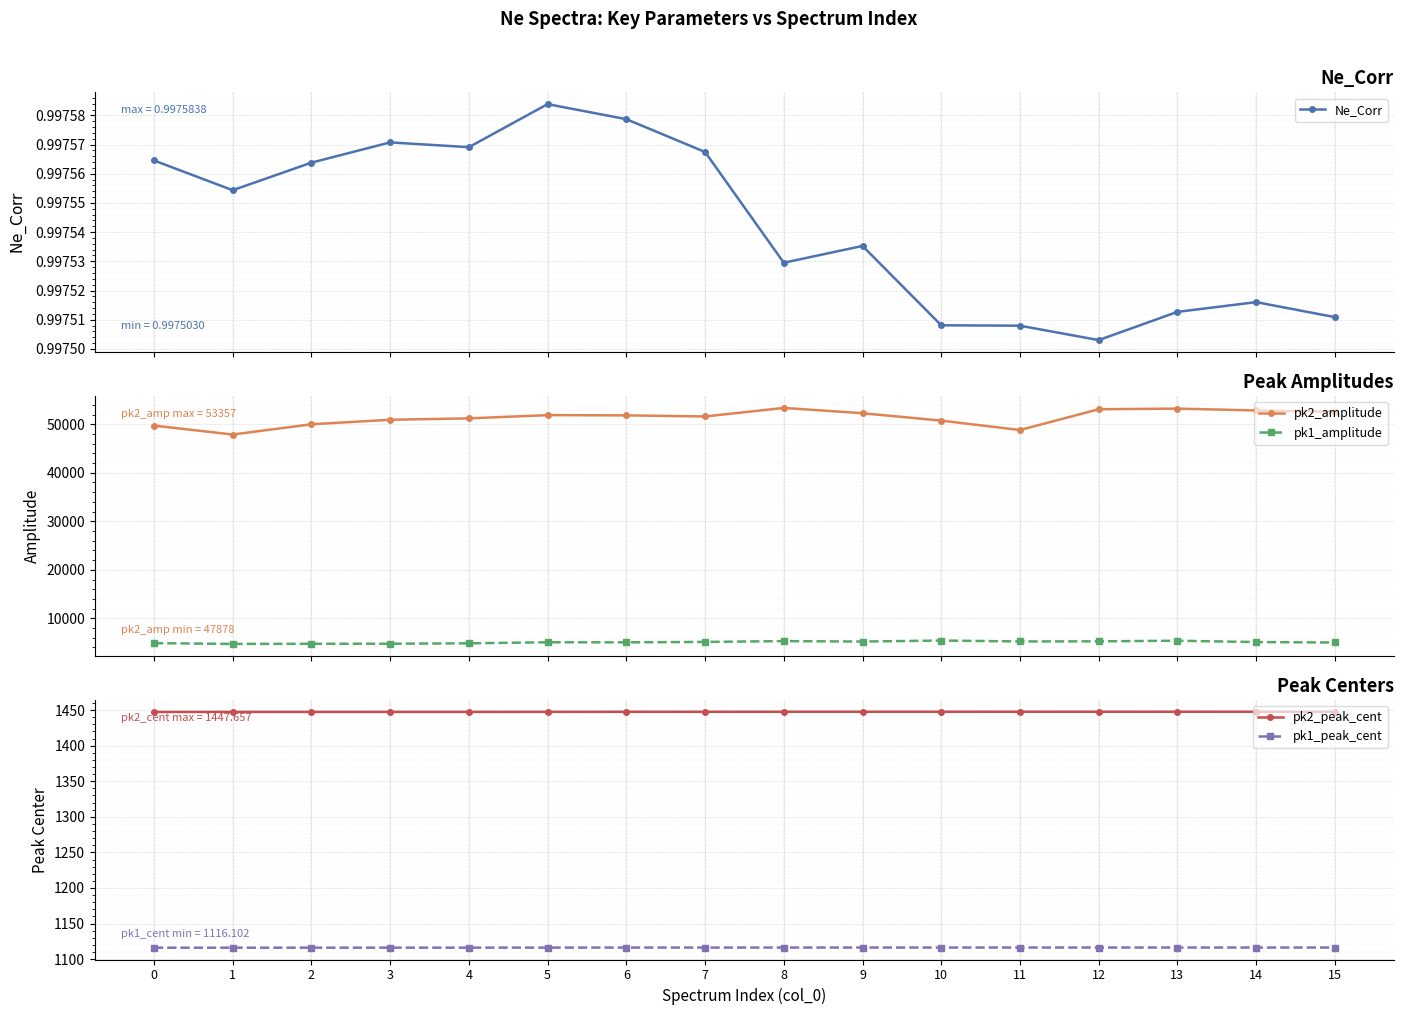

True or false: pk2_amplitude and pk2_peak_cent cross at least once.

False